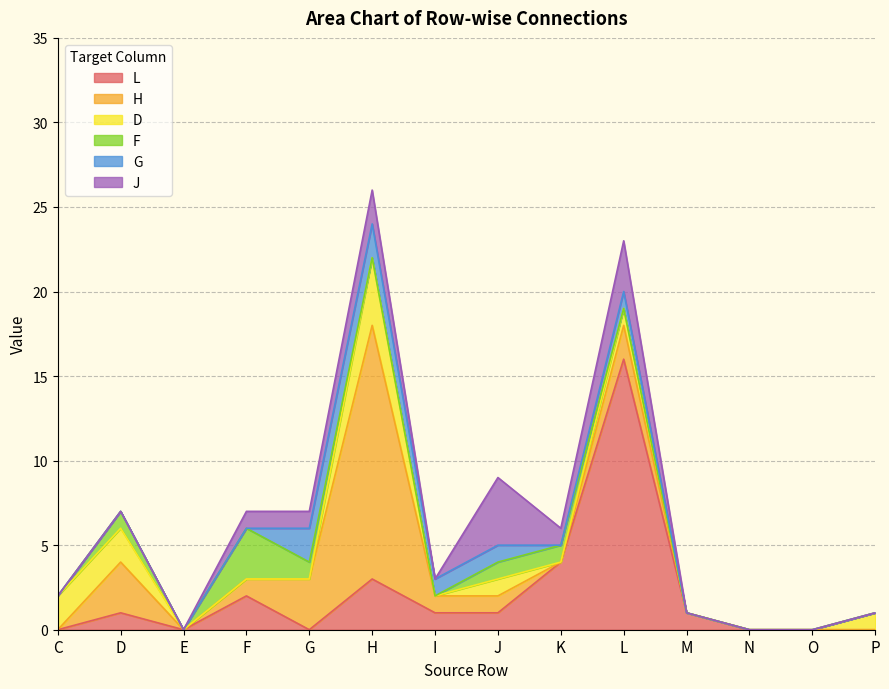

The F series shows -2 at H. True or false?

False